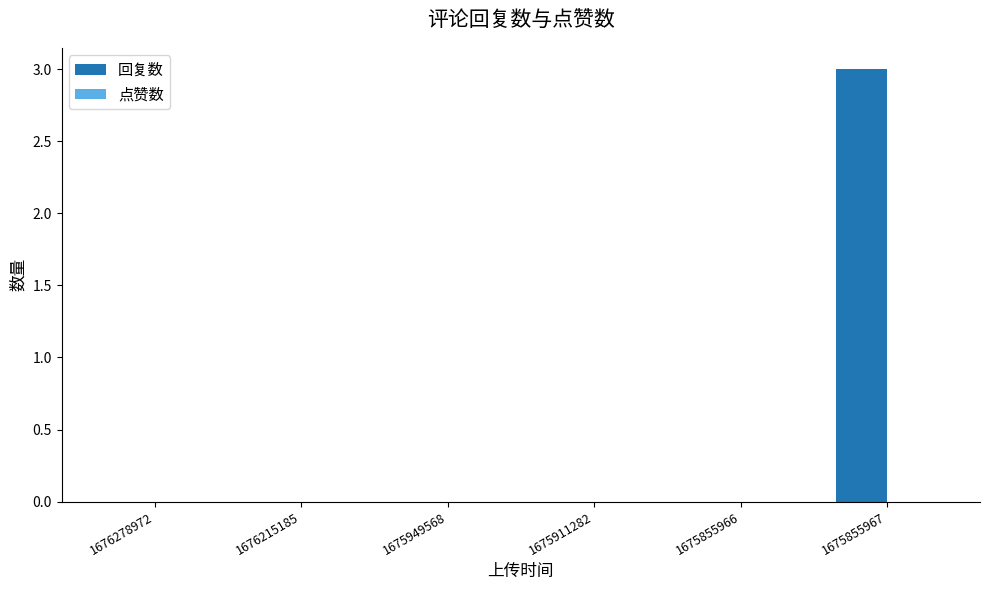

Reading left to right, transcribe all the data shown in this chart.

1676278972=0	1676215185=0	1675949568=0	1675911282=0	1675855966=0	1675855967=3